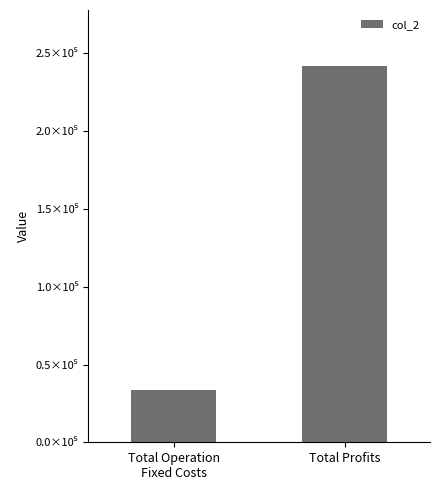

Are the bars horizontal?

No